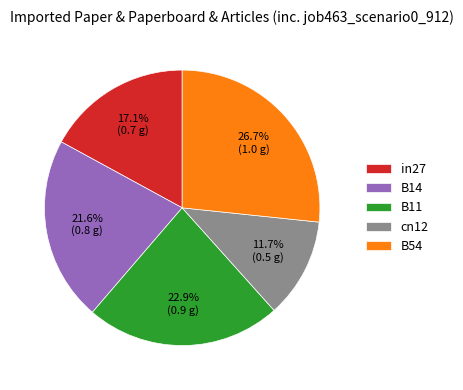

What is the total percentage of B14 and B54?

48.3%